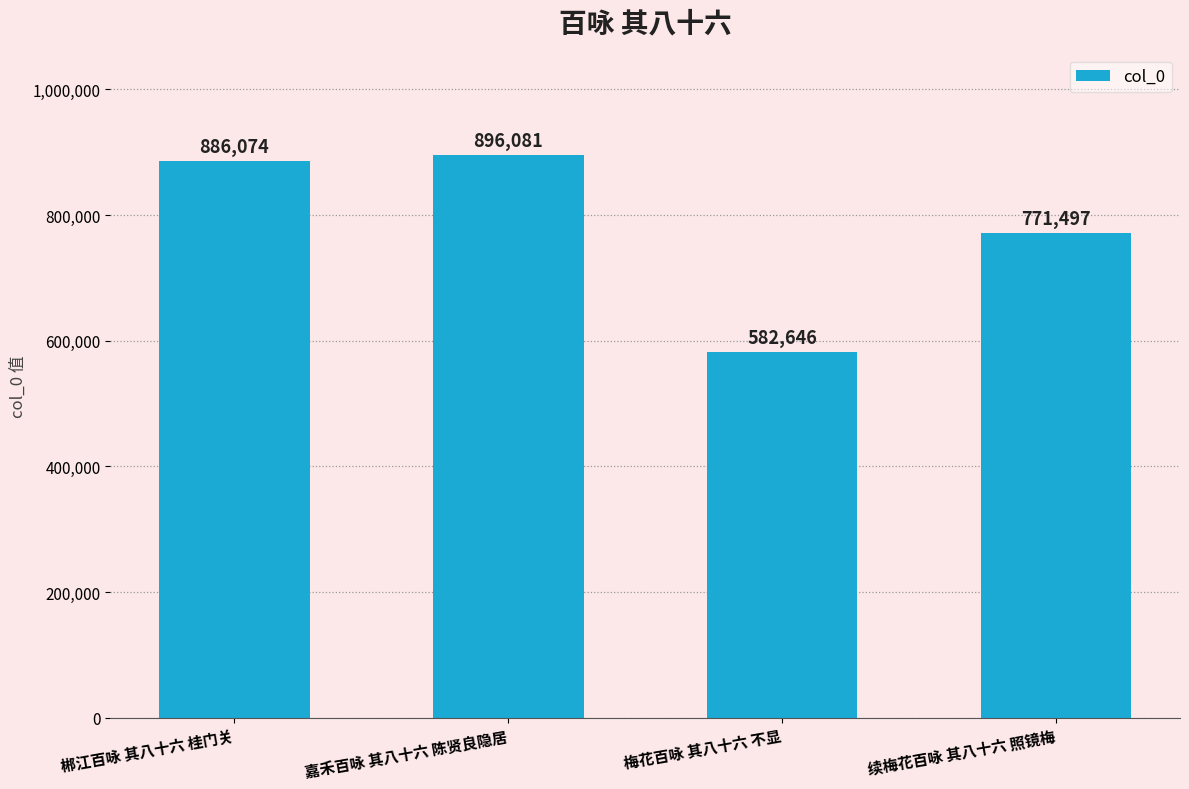

True or false: the data shows 241779 at 续梅花百咏 其八十六 照镜梅.

False